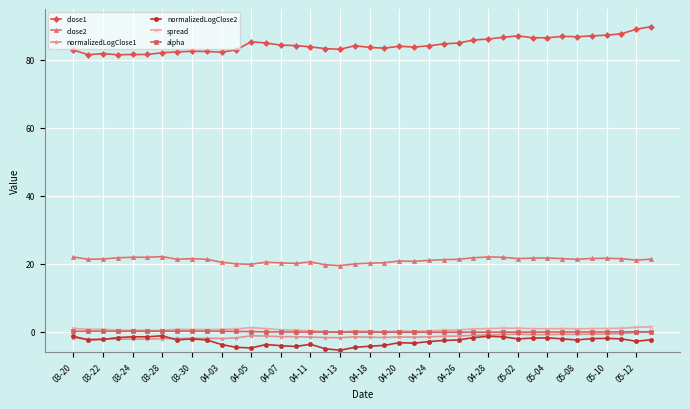

Count the number of categories in the chart.

40